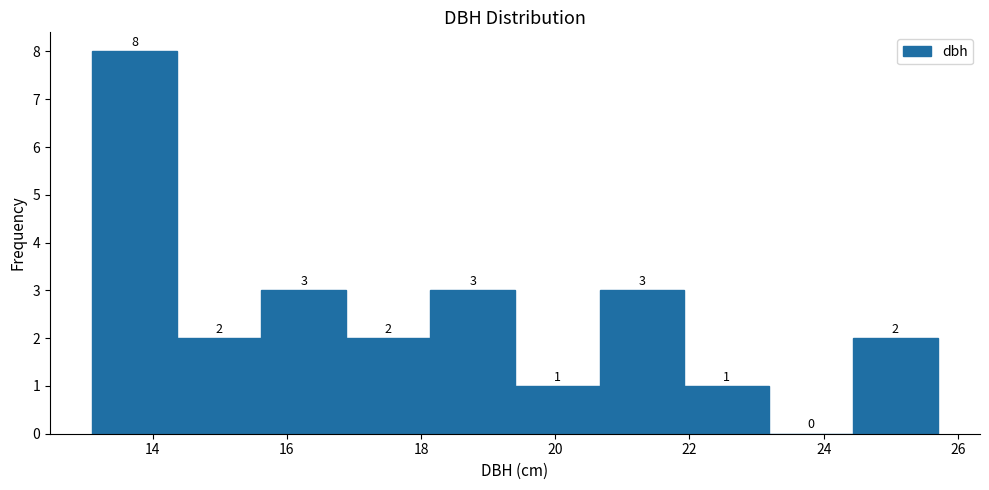

What is the height of the bar covering 13.10 to 14.36 on the x-axis? The bar edges are not printed on the chart, so give them approximately, as read against the axis.

8